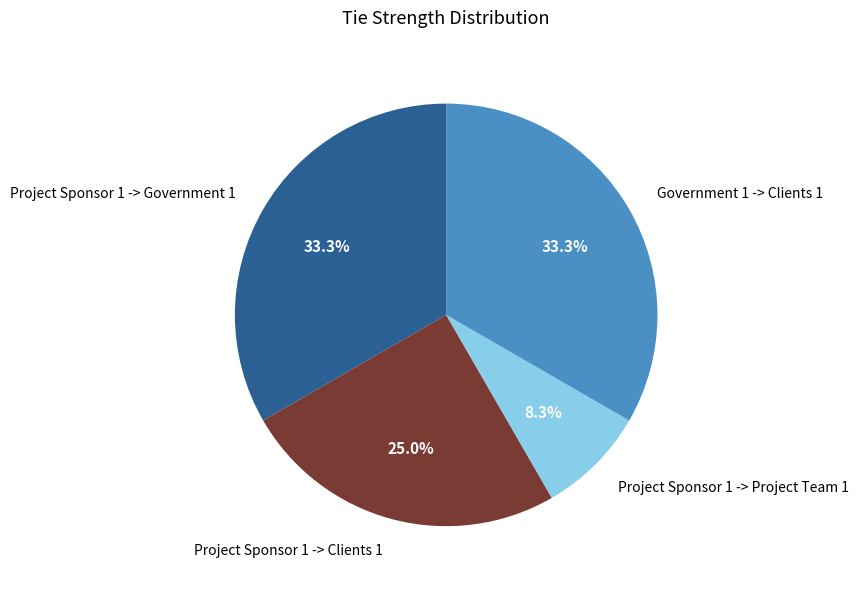

How many slices are in this pie chart?

4